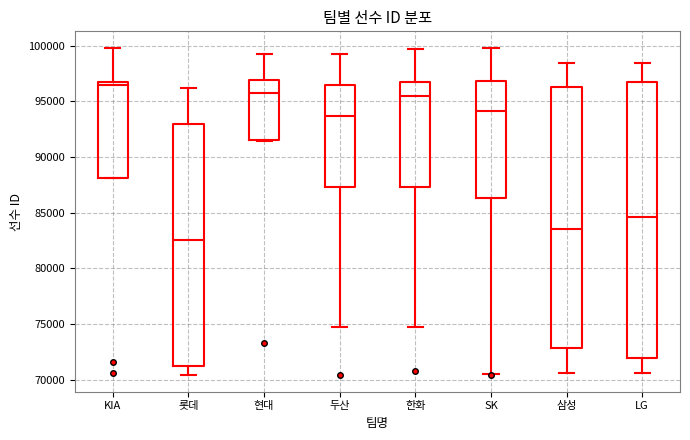

Which box's median line is the lowest?

롯데